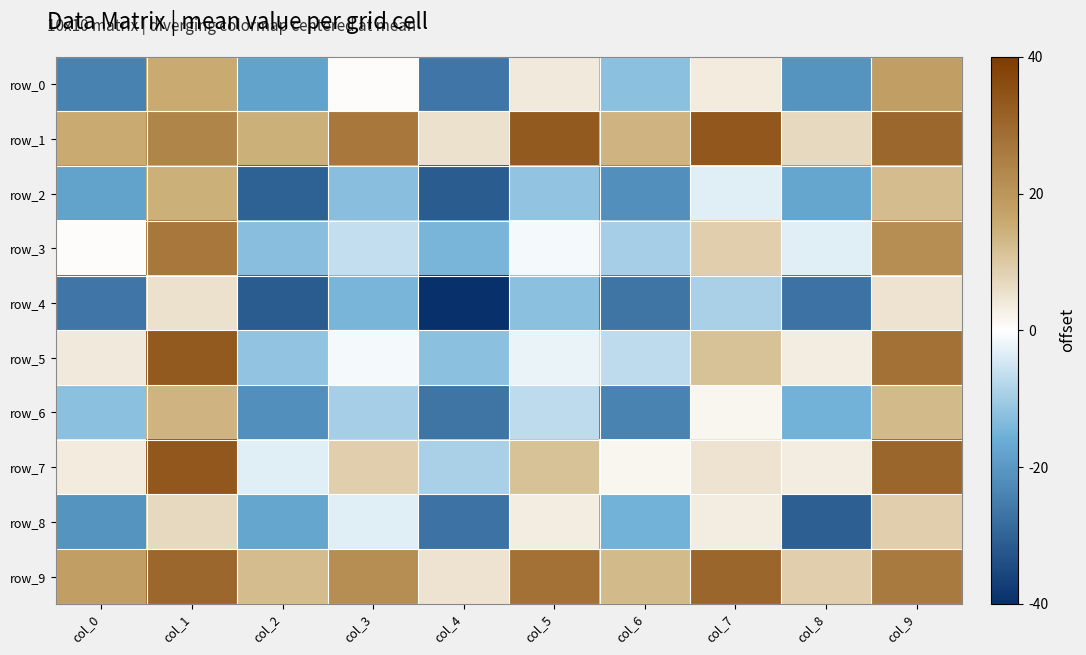

Which category has the lowest value in the row_4 series?

col_4